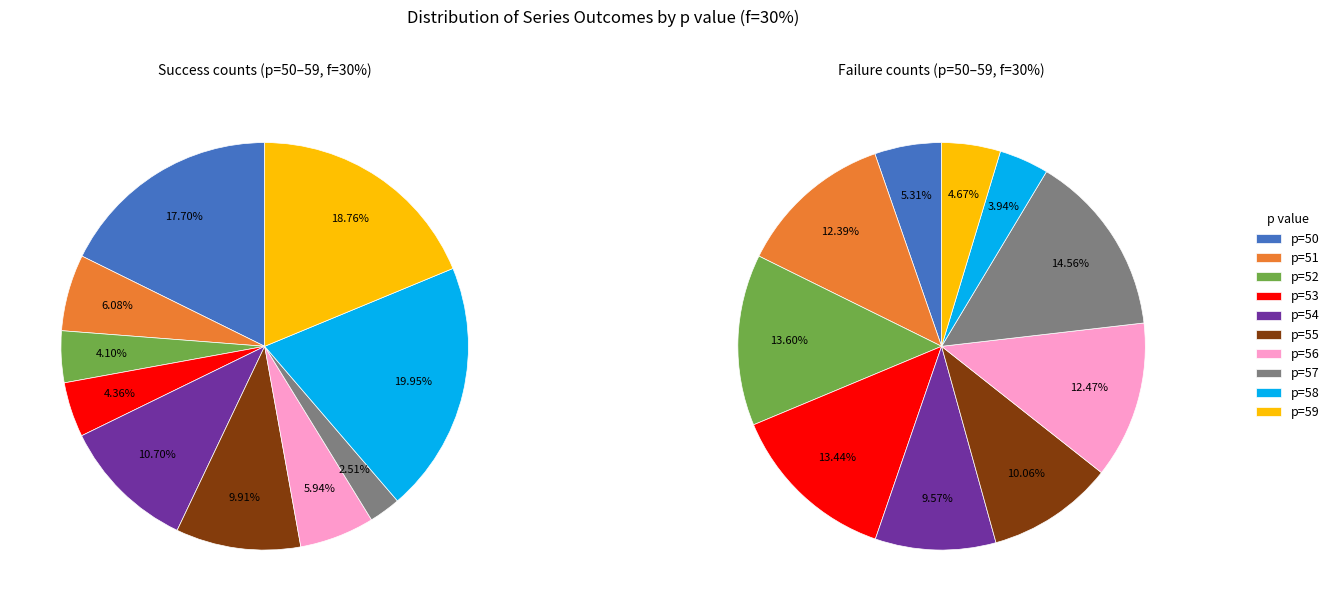

Is there a majority slice in this chart?

No